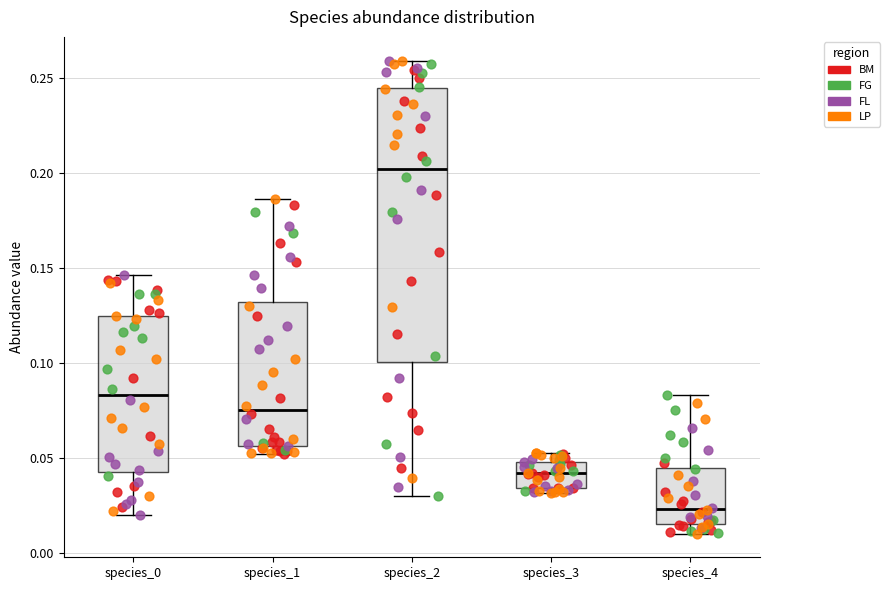

Comparing the boxes themselves (not the whiskers), which one is the tallest?

species_2